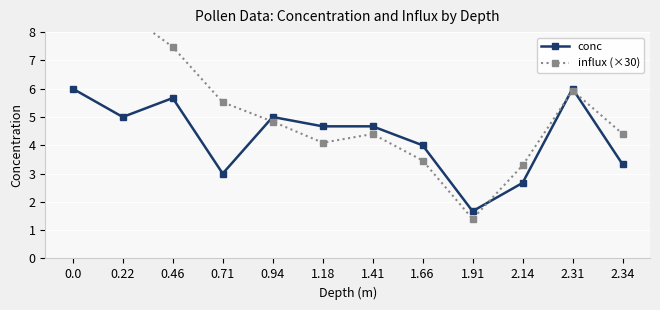

Rank the series at 2.34 from highest to lowest value.

influx (×30), conc